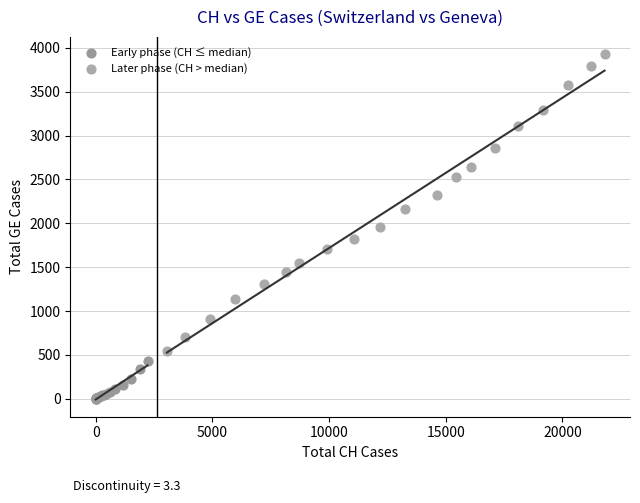

Which series has the largest Y range (max minus min)?

Later phase (CH > median)